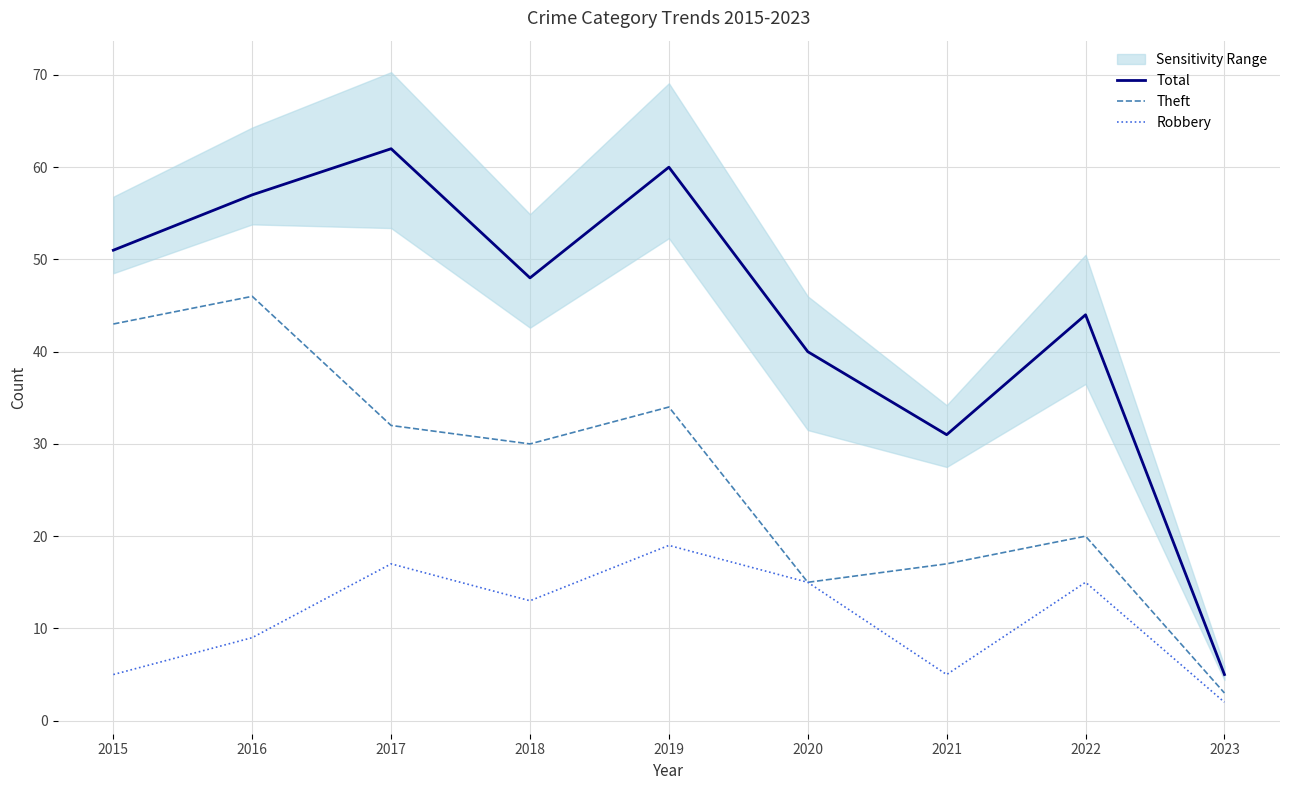

How many lines are shown in the chart?

3